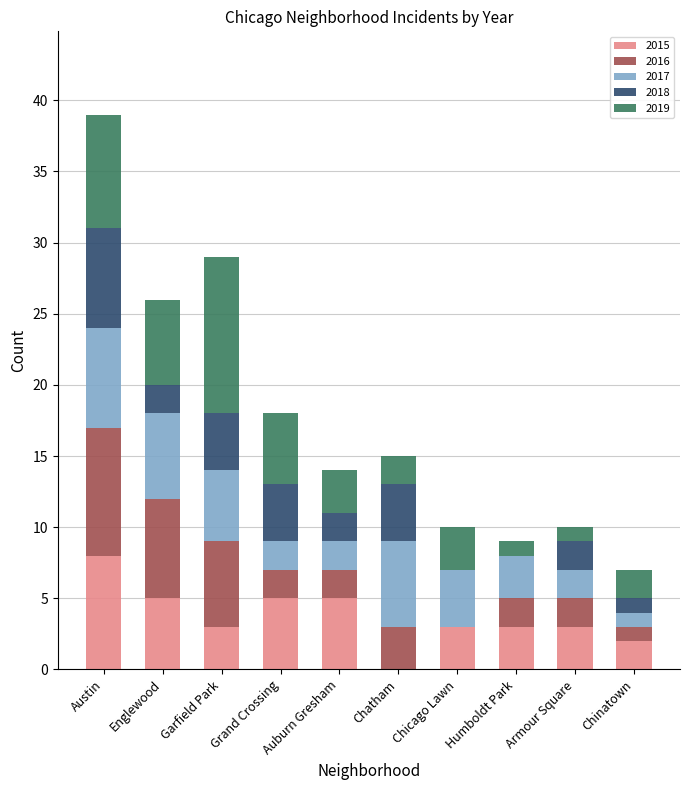

Read the 2015 value at Grand Crossing.

5